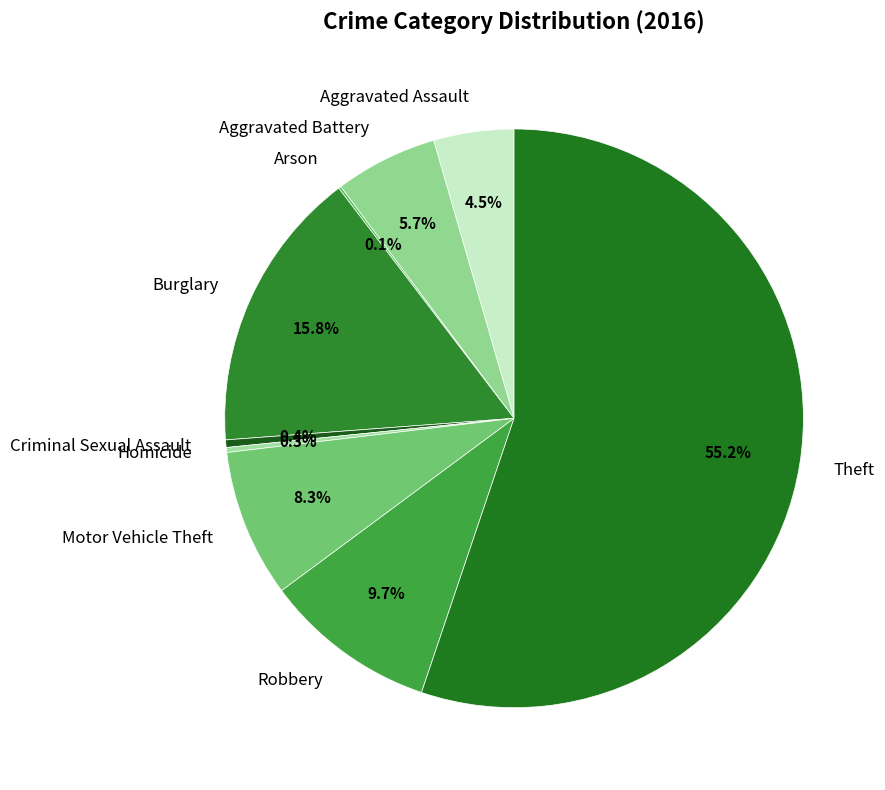

Which slice represents more than half of the pie?

Theft